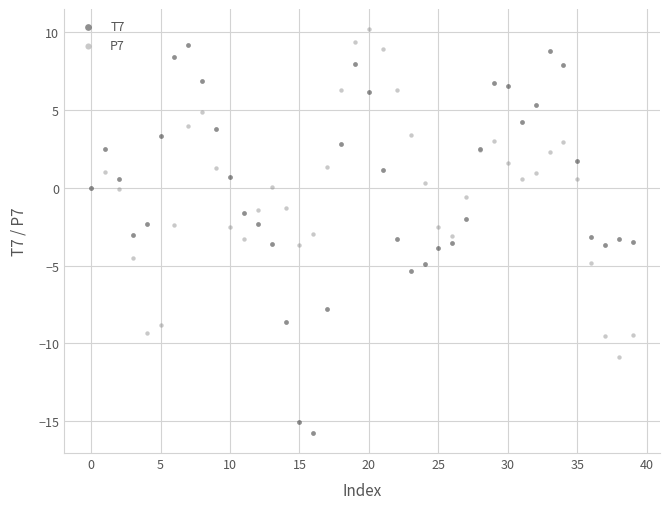

Which series reaches the minimum Y coordinate?

T7